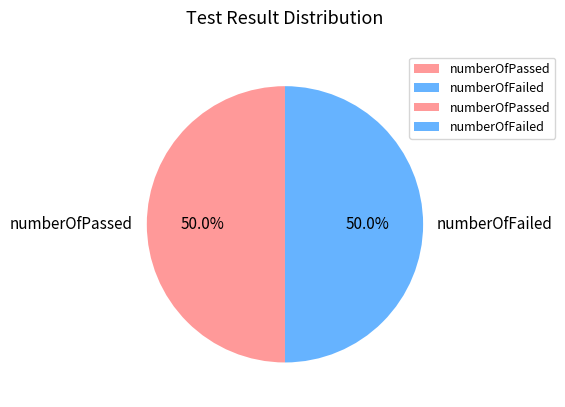

Approximately how many times larger is the value at numberOfPassed compared to numberOfFailed?

1.0